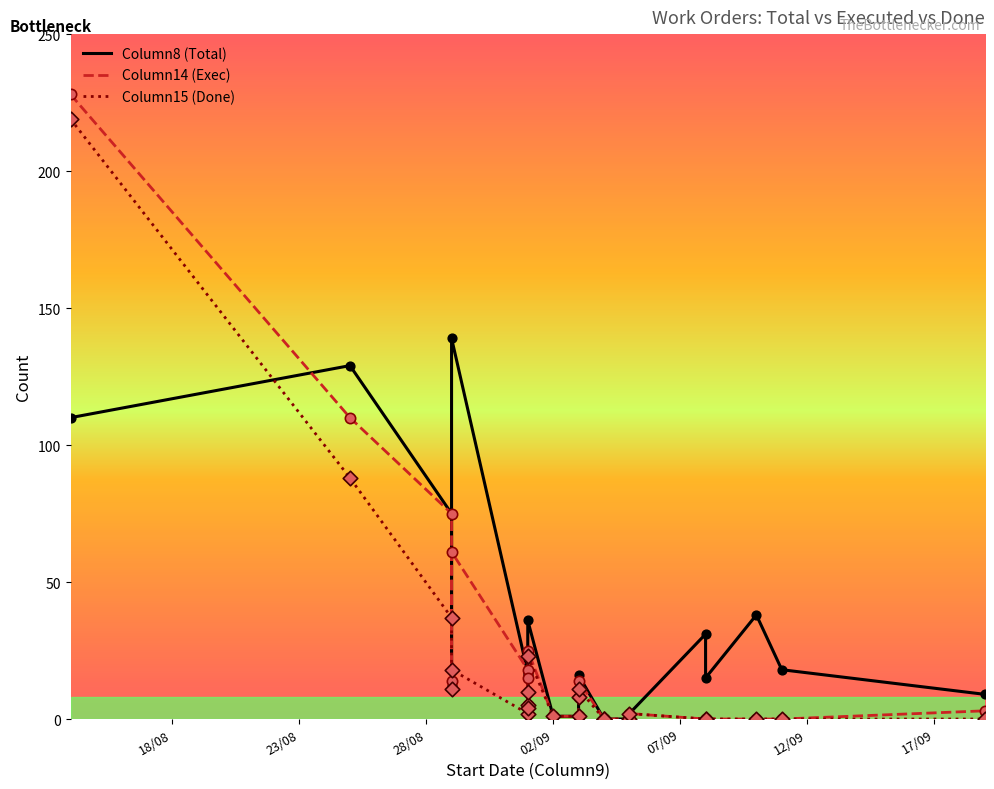

Which series contains the lowest Y value?

Column8 (Total)